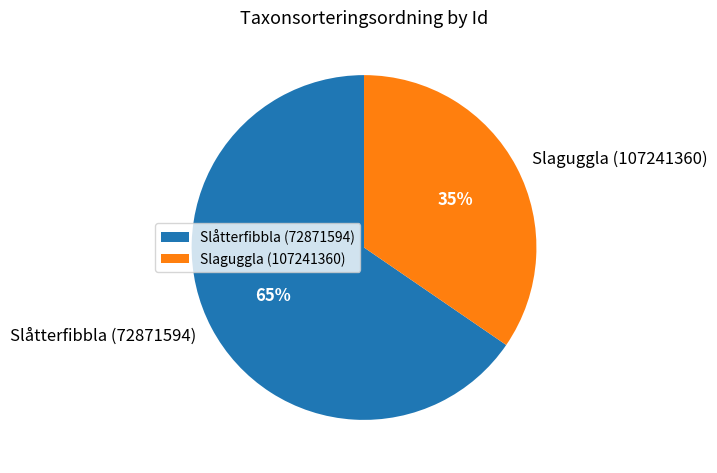

Which slice is the smallest?

Slaguggla (107241360)